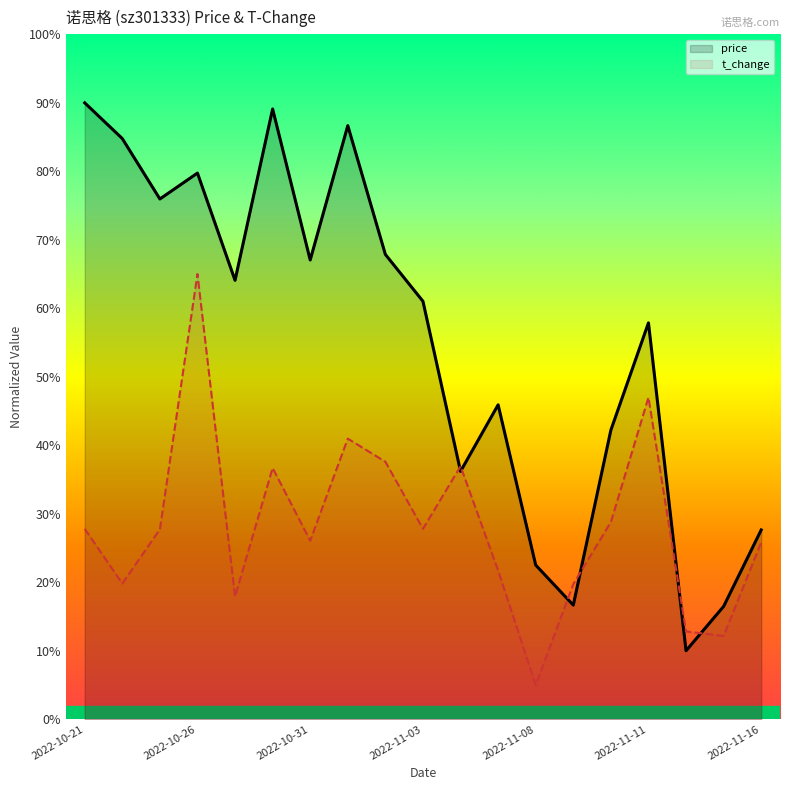

What is the sum of all t_change values?

537.3